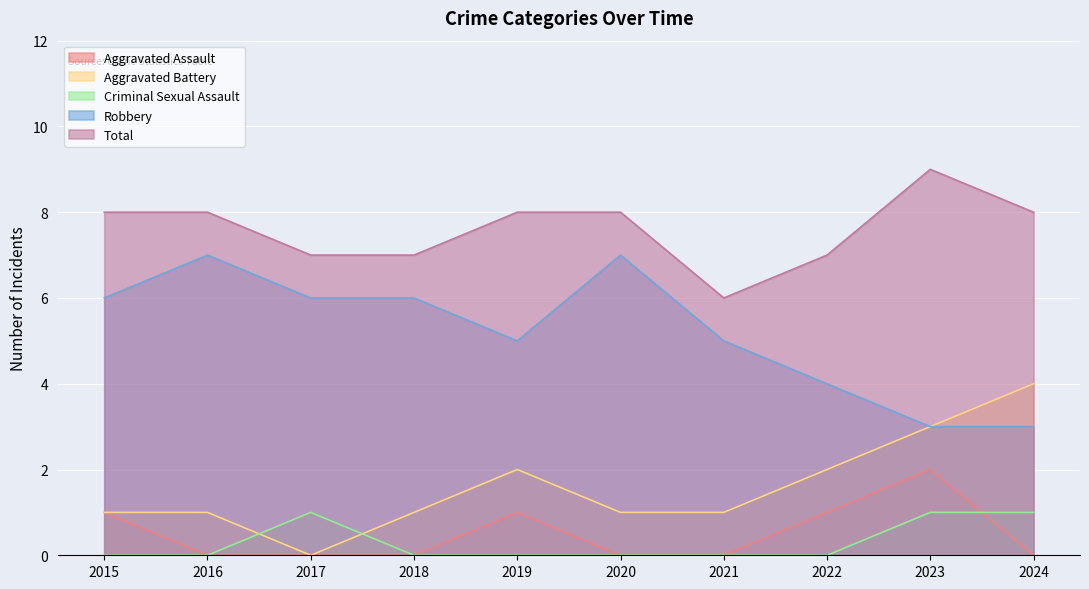

True or false: Aggravated Battery and Aggravated Assault cross at least once.

False